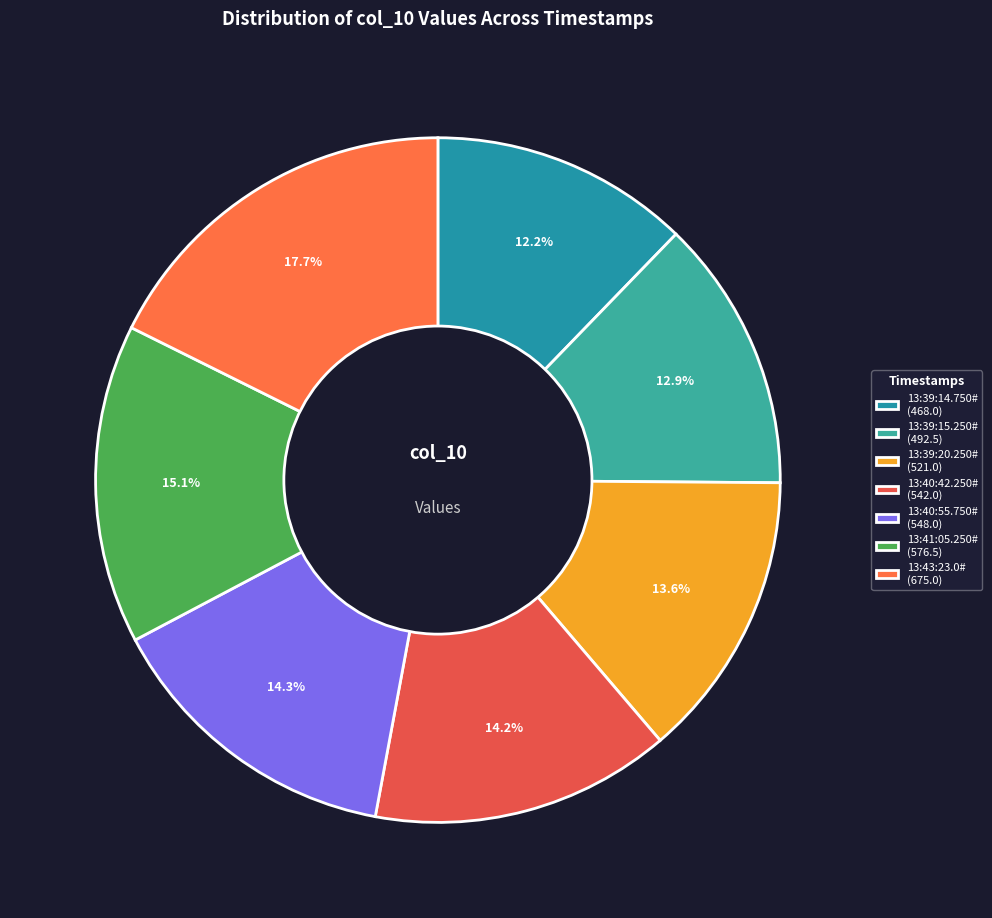

What is the ratio of the value at 13:39:14.750# to the value at 13:40:55.750#?

0.9